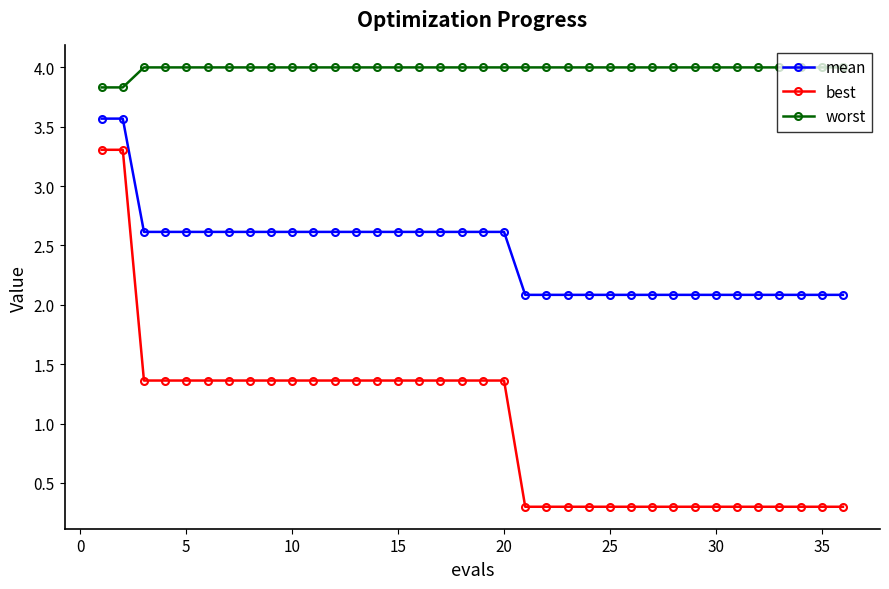

Which series has the widest spread of values?

best